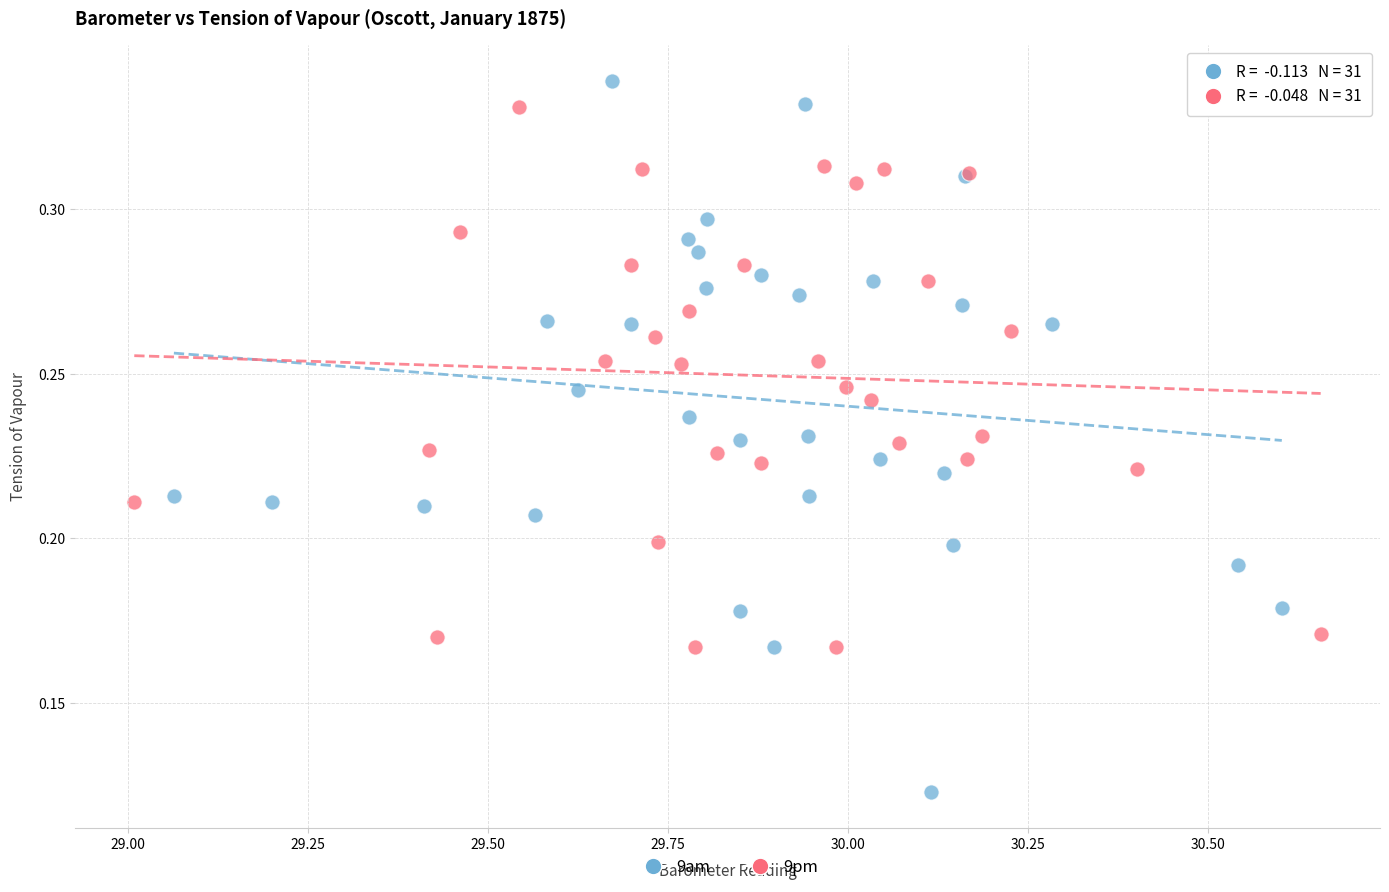

What are all the series names shown in the legend?

9am, 9pm